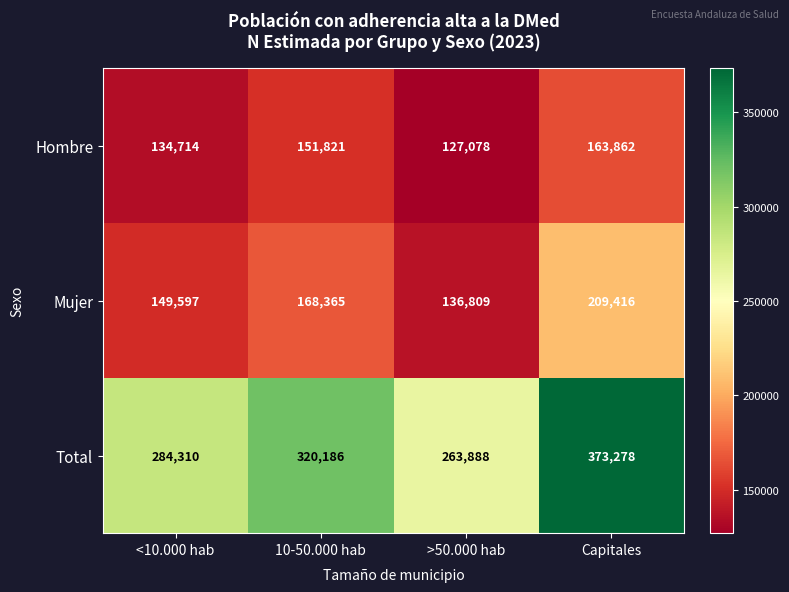

Read the Mujer value at >50.000 hab.

136809